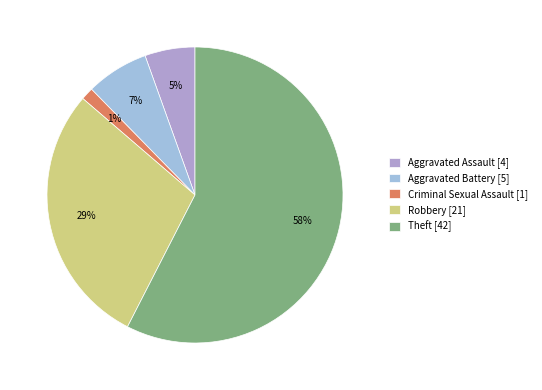

How many slices are in this pie chart?

5